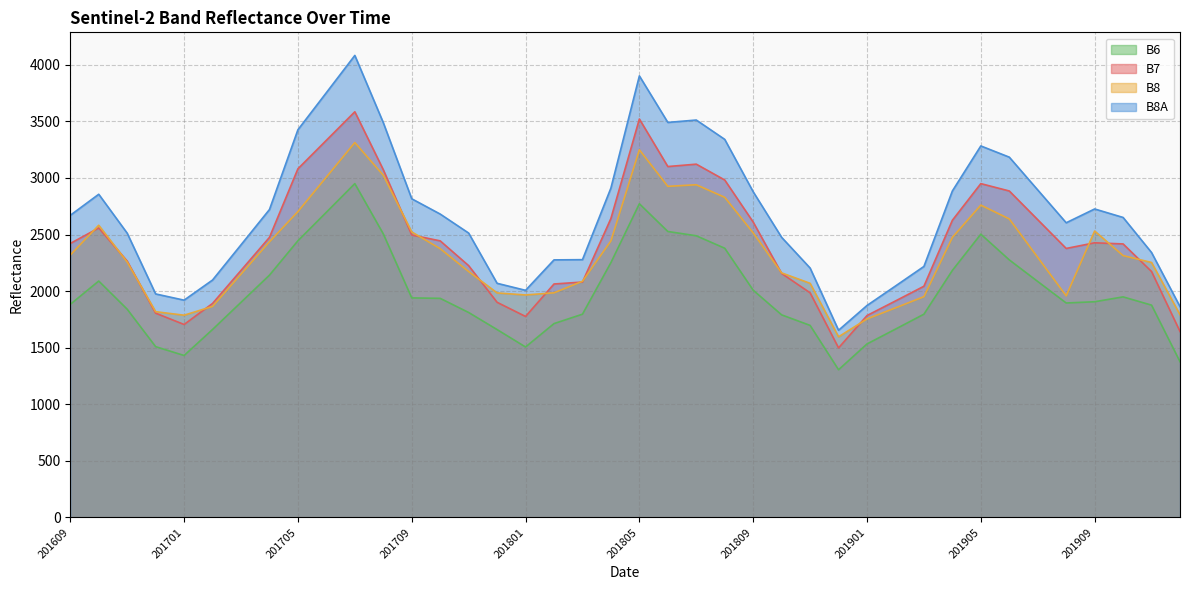

Rank the series by their maximum value, from highest to lowest.

B8A, B7, B8, B6